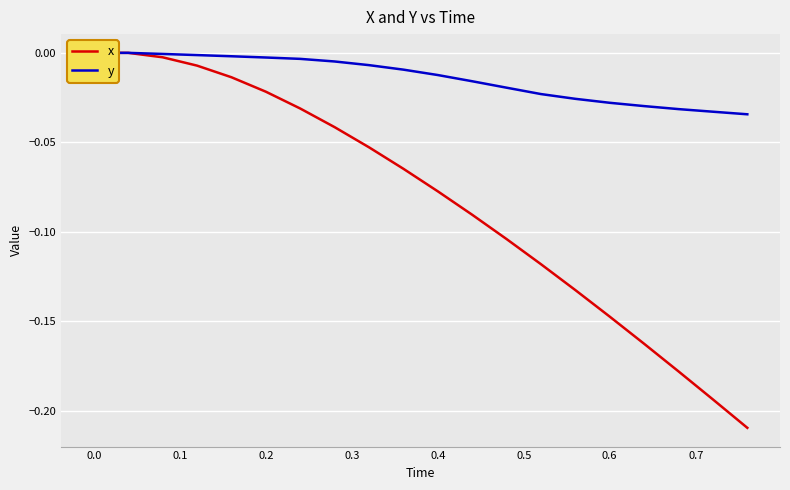

Count the number of categories in the chart.

20